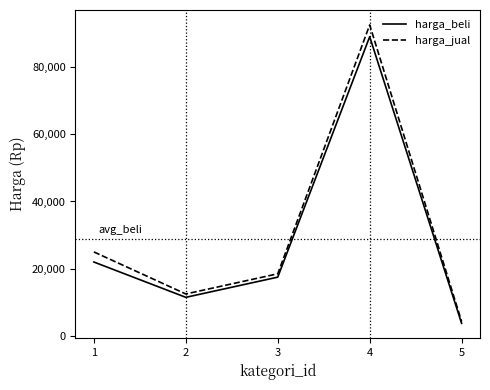

Reading right to left, what are all the values shown in this chart?

harga_beli: 5=3750	4=89000	3=17500	2=11500	1=22000
harga_jual: 5=4300	4=92500	3=18500	2=12500	1=25000